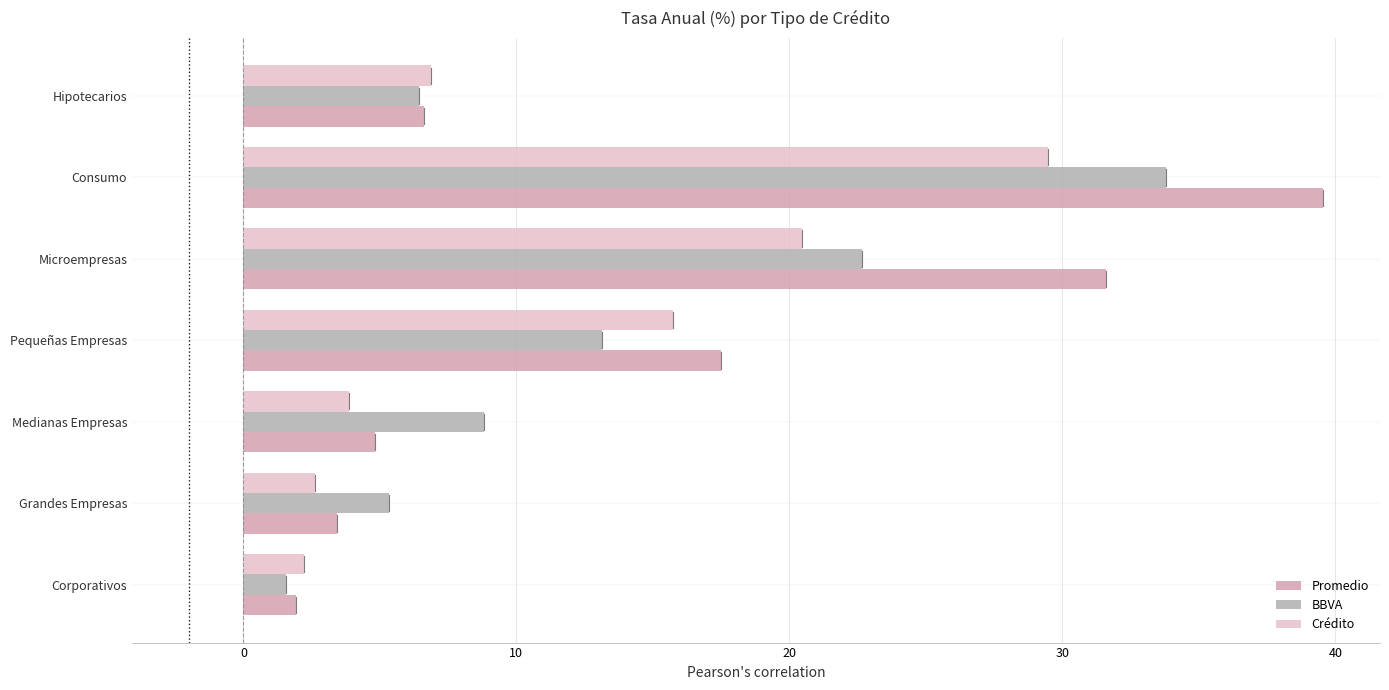

What is the difference between the maximum and second lowest values in the BBVA series?

28.5